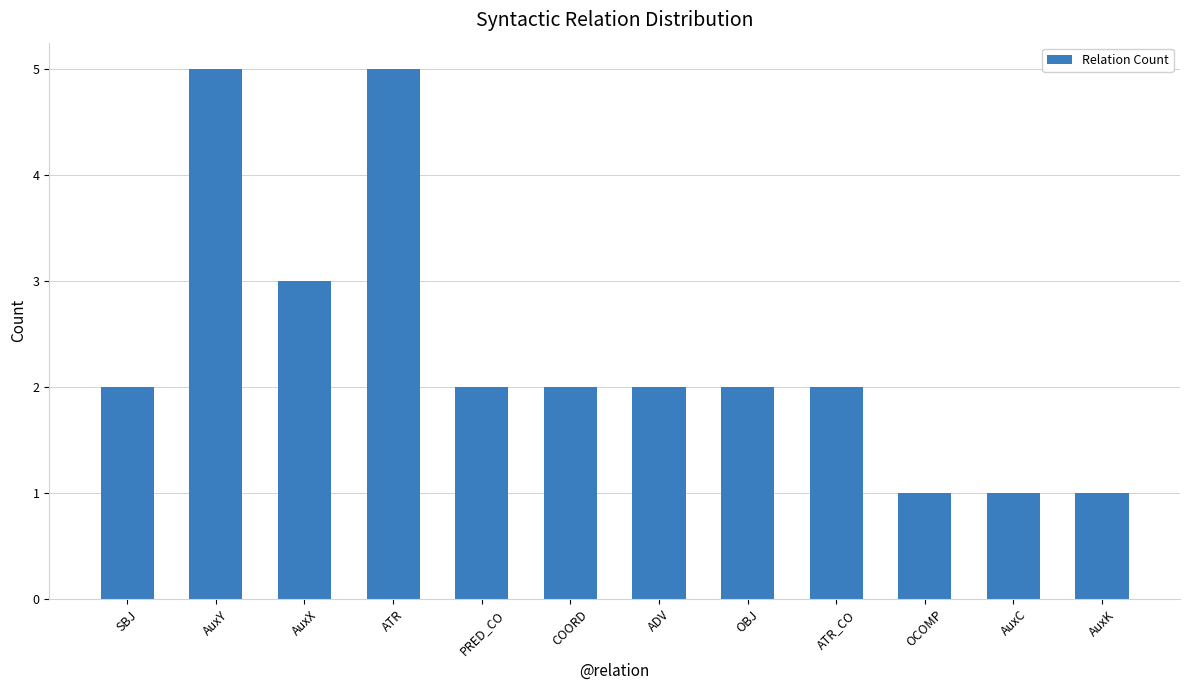

What is the value of the 1st bar from the left?

2